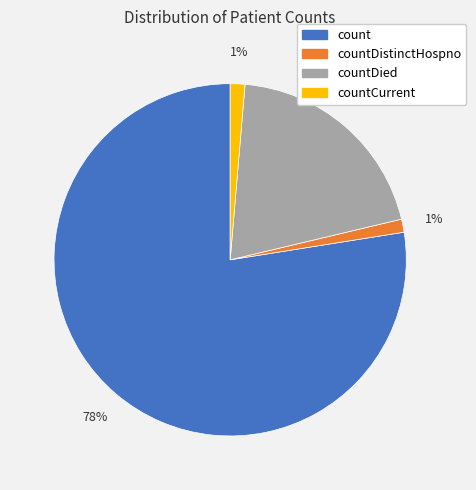

Is there a majority slice in this chart?

Yes